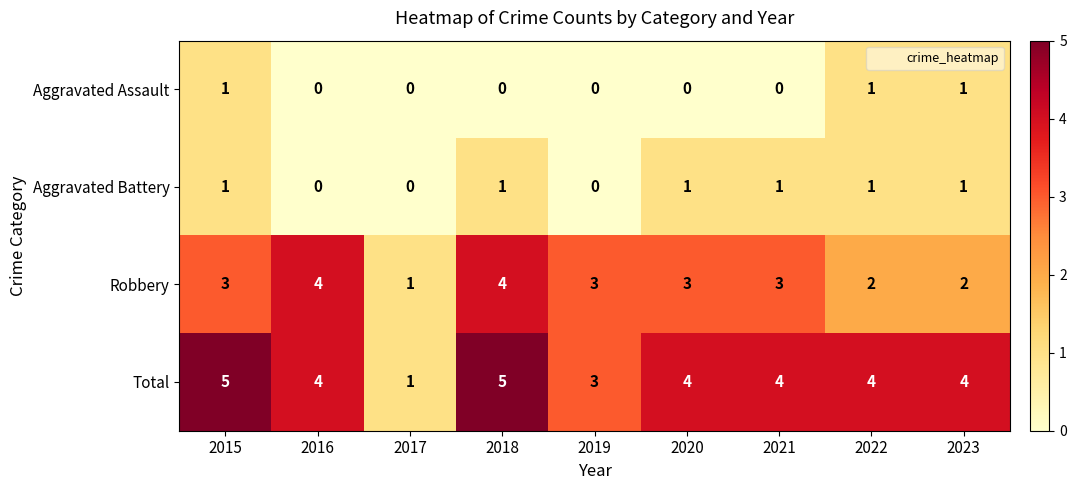

True or false: Aggravated Battery has a value of 2 at 2021.

False